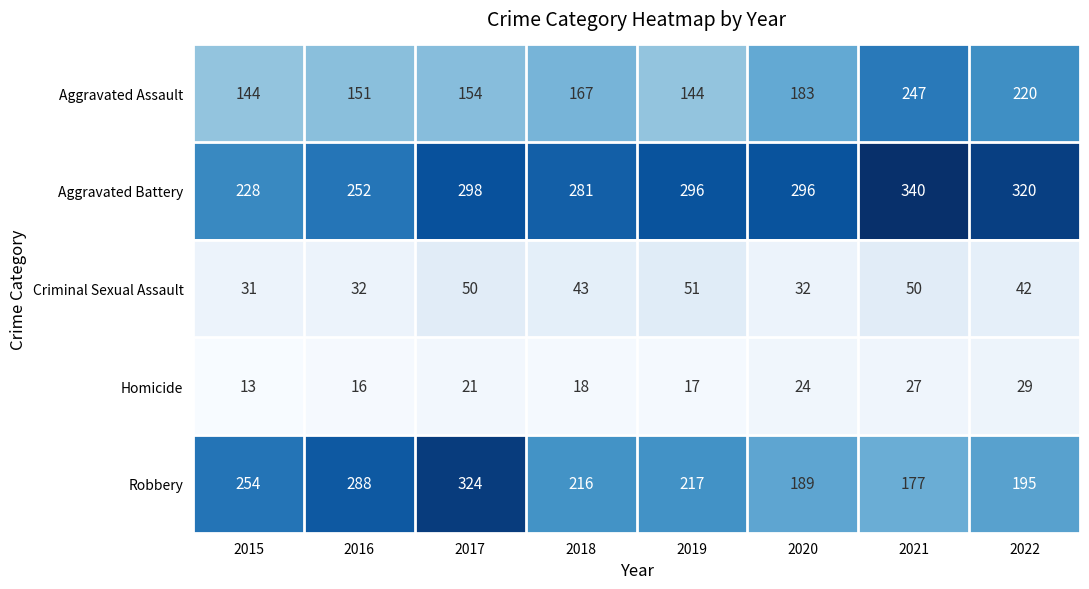

What is the sum of all Homicide values?

165